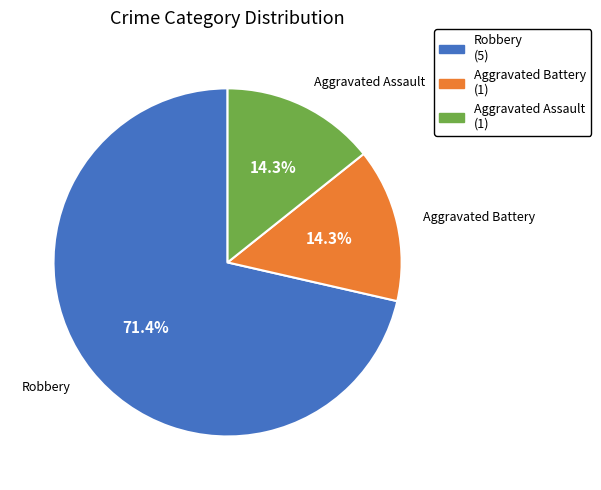

To the nearest percent, what is the combined percentage of Aggravated Battery and Robbery?

86%